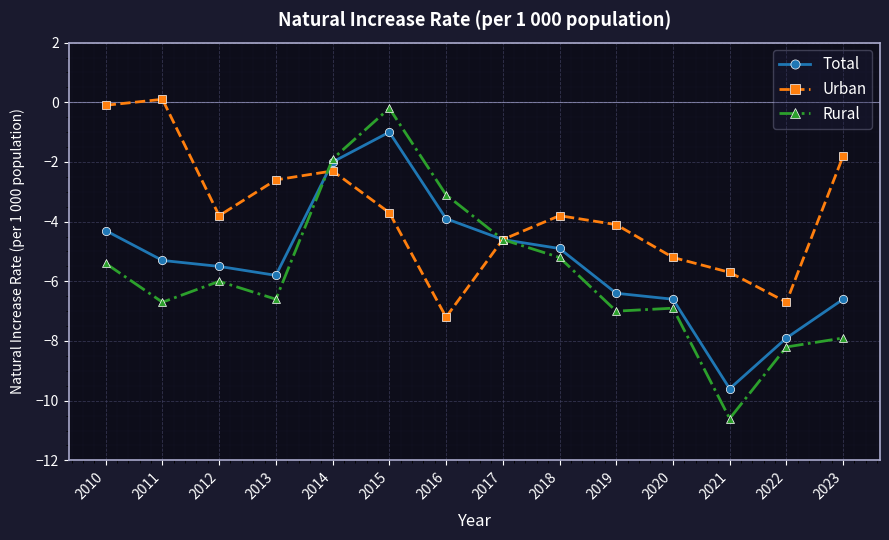

List the series in order of their overall mean, lowest first.

Rural, Total, Urban